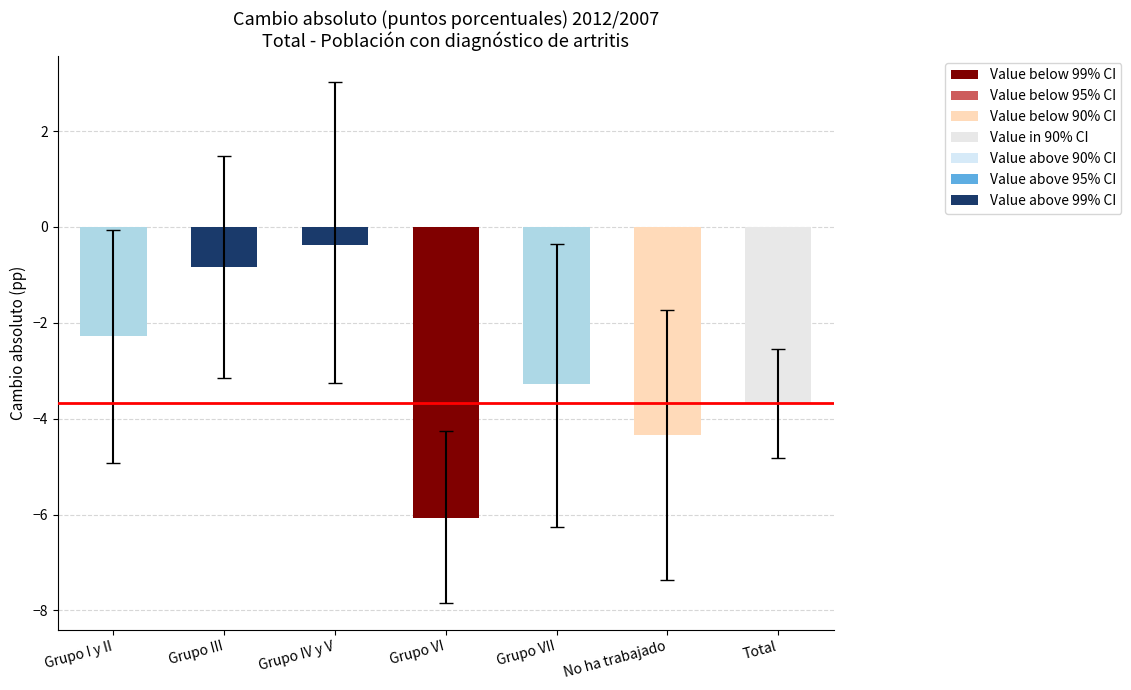

How many values are below -3?

4